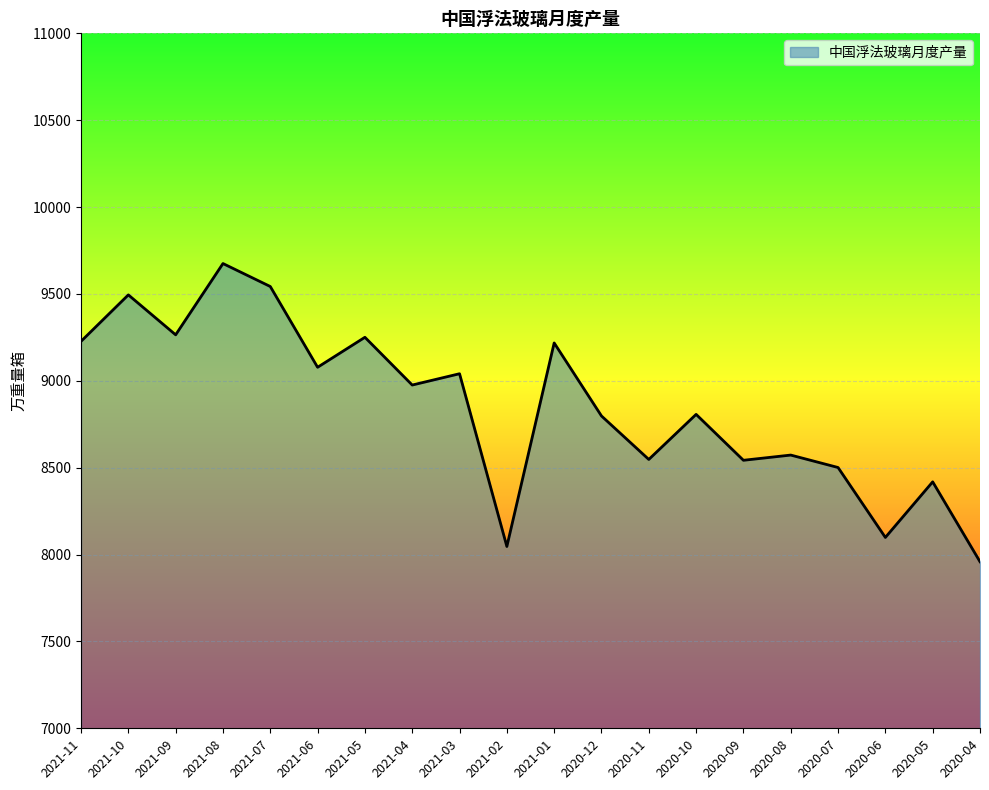

Does the chart display data point markers on the line(s)?

No